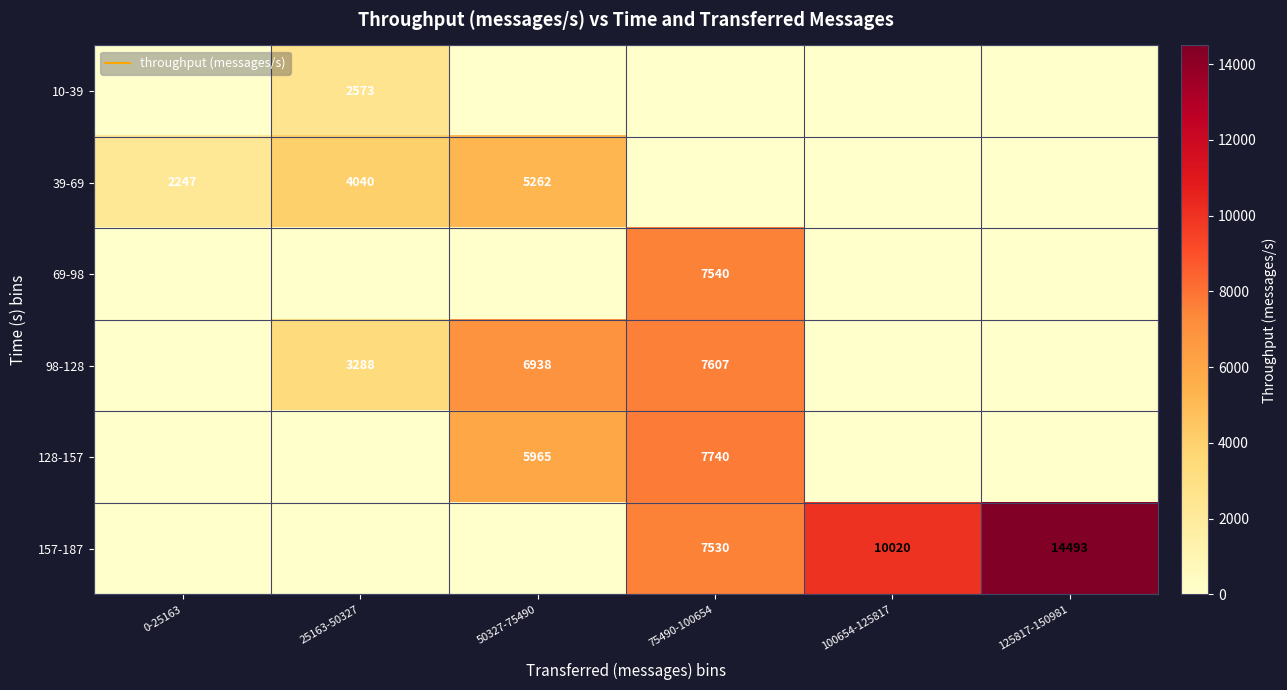

Is it true that 98-128 equals 4611.9 at 25163-50327?

False